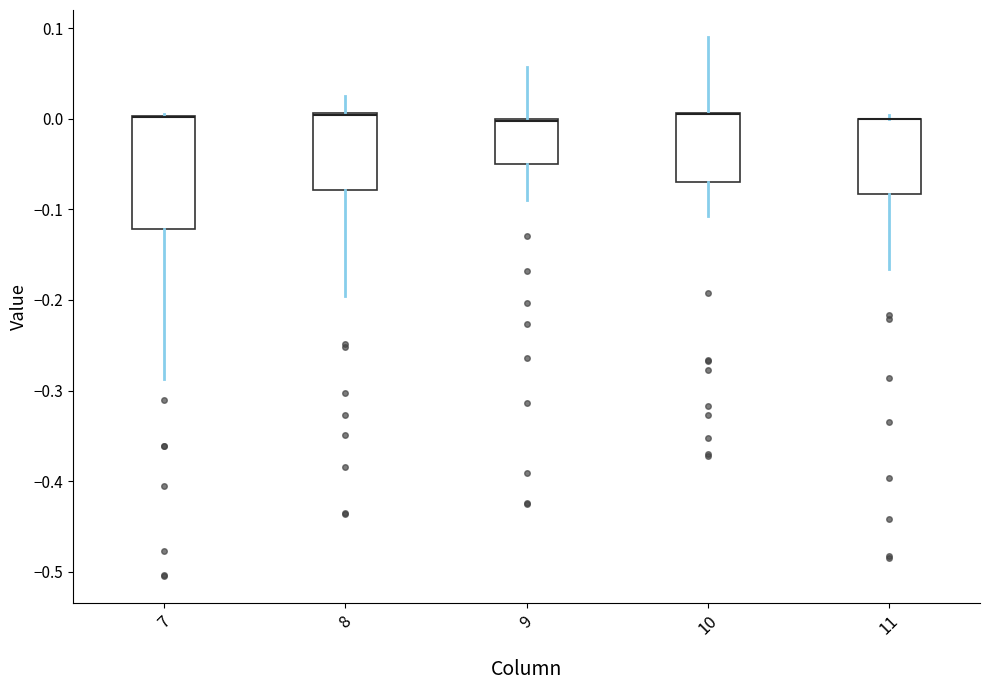

Reading left to right, transcribe this box plot: for each box, give where its median line is, the range the box spans, and where its two whiskers end, as read against the y-axis. The values are not printed on the chart, so give them approximately, as read against the axis.

7: median 0.00 (drawn on the box's upper edge), box -0.12 to 0.00, whiskers -0.29 to 0.00
8: median 0.00 (drawn on the box's upper edge), box -0.08 to 0.01, whiskers -0.20 to 0.02
9: median 0.00 (drawn on the box's upper edge), box -0.05 to 0.00, whiskers -0.09 to 0.06
10: median 0.01 (drawn on the box's upper edge), box -0.07 to 0.01, whiskers -0.11 to 0.09
11: median 0.00 (drawn on the box's upper edge), box -0.08 to 0.00, whiskers -0.17 to 0.00 (just above the box's upper edge)